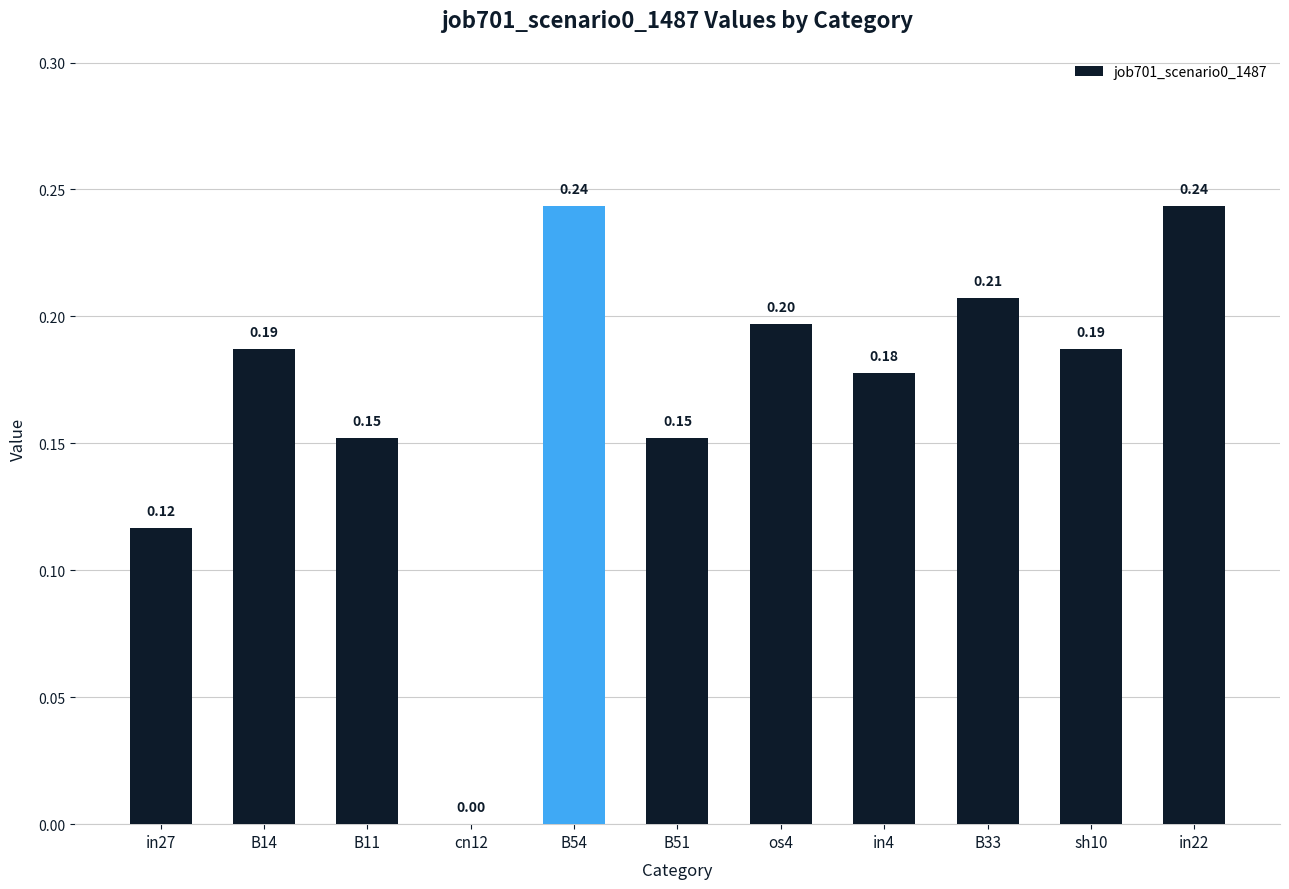

The value at in4 is 0.2. True or false?

True